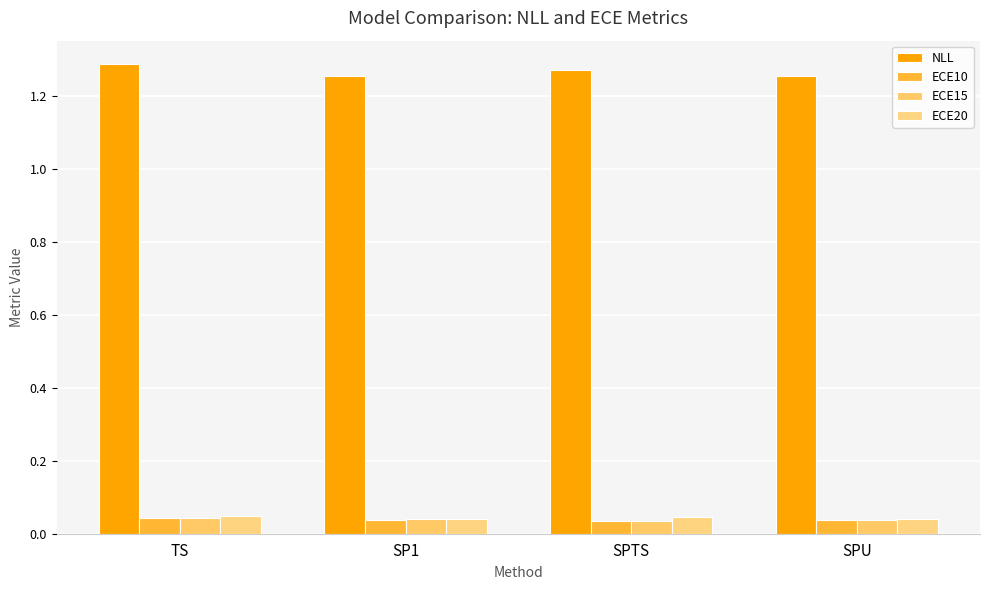

How many data points does each series have?

4